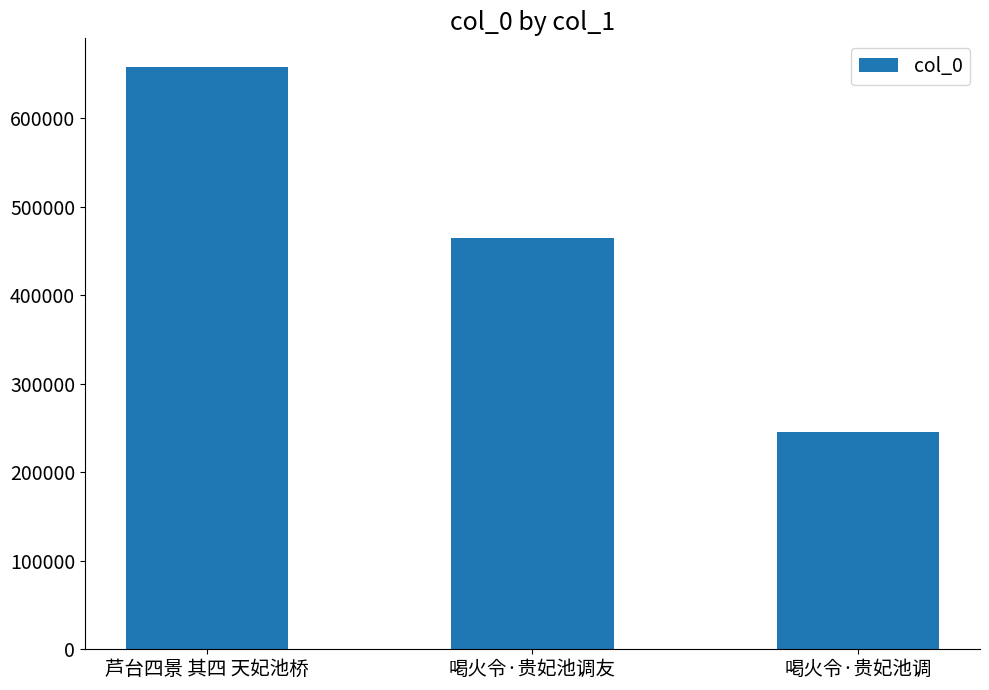

How many values are between 245684 and 657121?

3